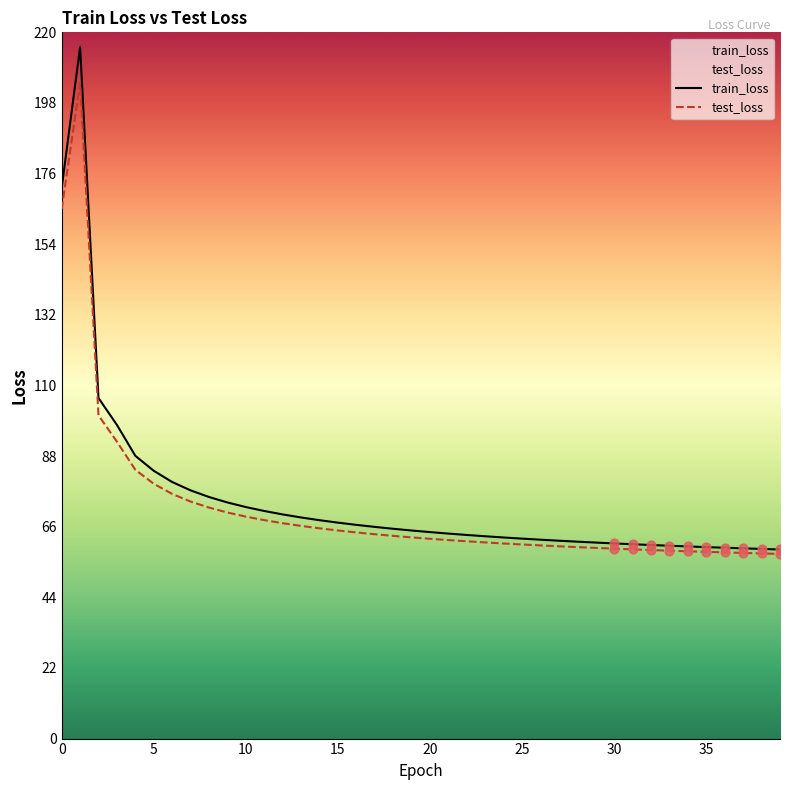

What is the total value across all series at 32?

119.0